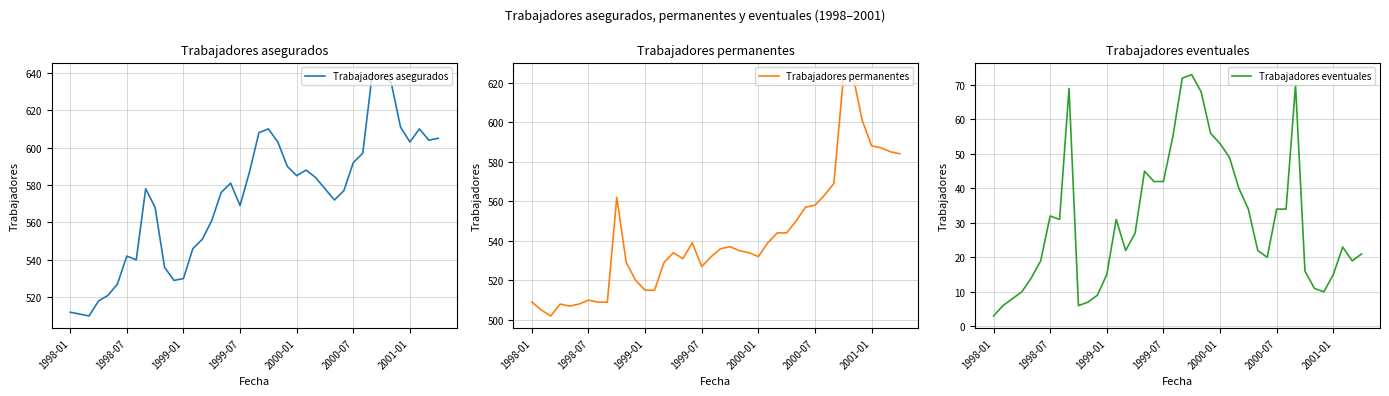

How many lines are shown in the chart?

3